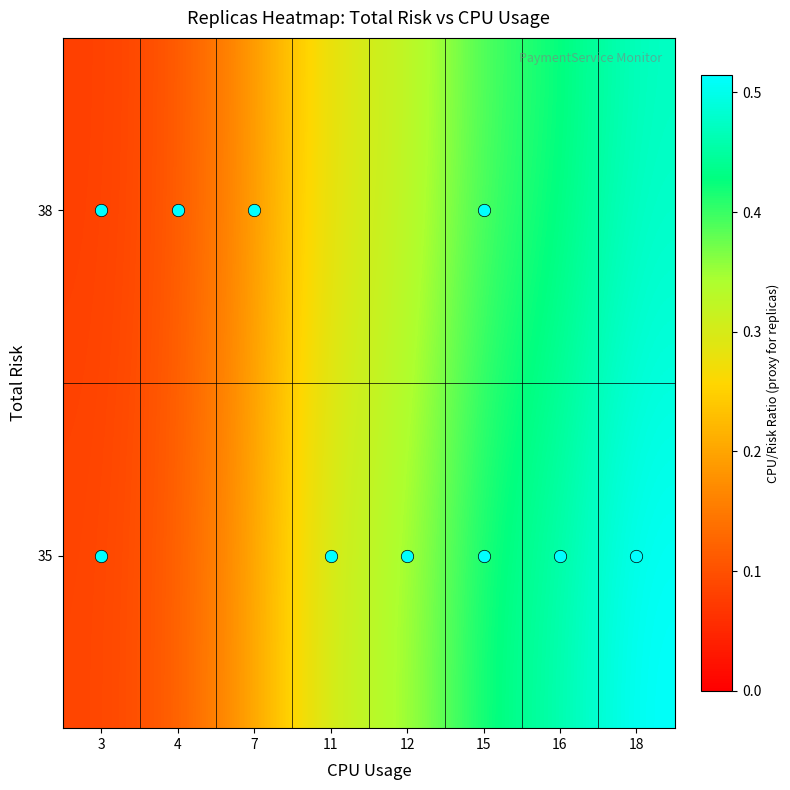

What is the total value across all series at 7?

0.4